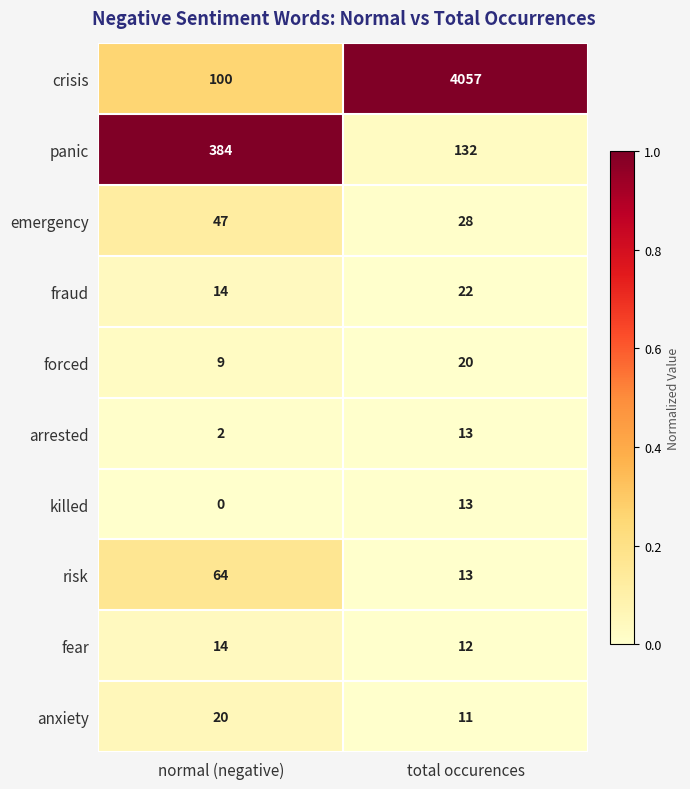

Reading left to right, transcribe all the data shown in this chart.

crisis: 100	4057
panic: 384	132
emergency: 47	28
fraud: 14	22
forced: 9	20
arrested: 2	13
killed: 0	13
risk: 64	13
fear: 14	12
anxiety: 20	11